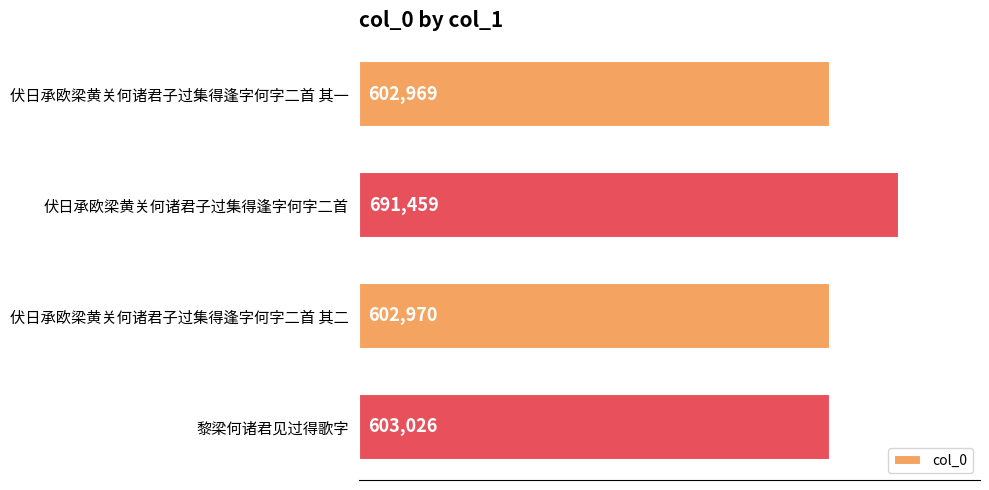

List the labels in order of value, largest first.

伏日承欧梁黄关何诸君子过集得逢字何字二首, 黎梁何诸君见过得歌字, 伏日承欧梁黄关何诸君子过集得逢字何字二首 其二, 伏日承欧梁黄关何诸君子过集得逢字何字二首 其一